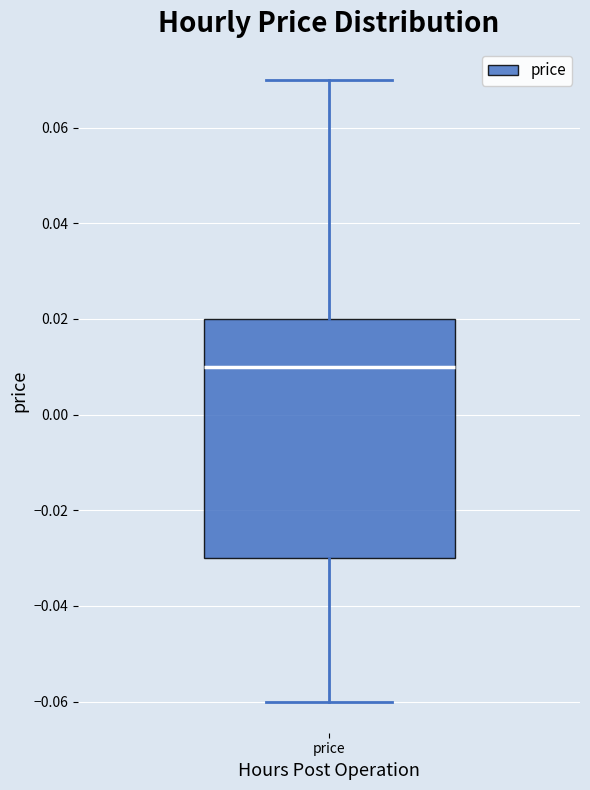

Transcribe this box plot: give where the median line is, the range the box spans, and where the two whiskers end, as read against the y-axis. The values are not printed on the chart, so give them approximately, as read against the axis.

median 0.01, box -0.03 to 0.02, whiskers -0.06 to 0.07